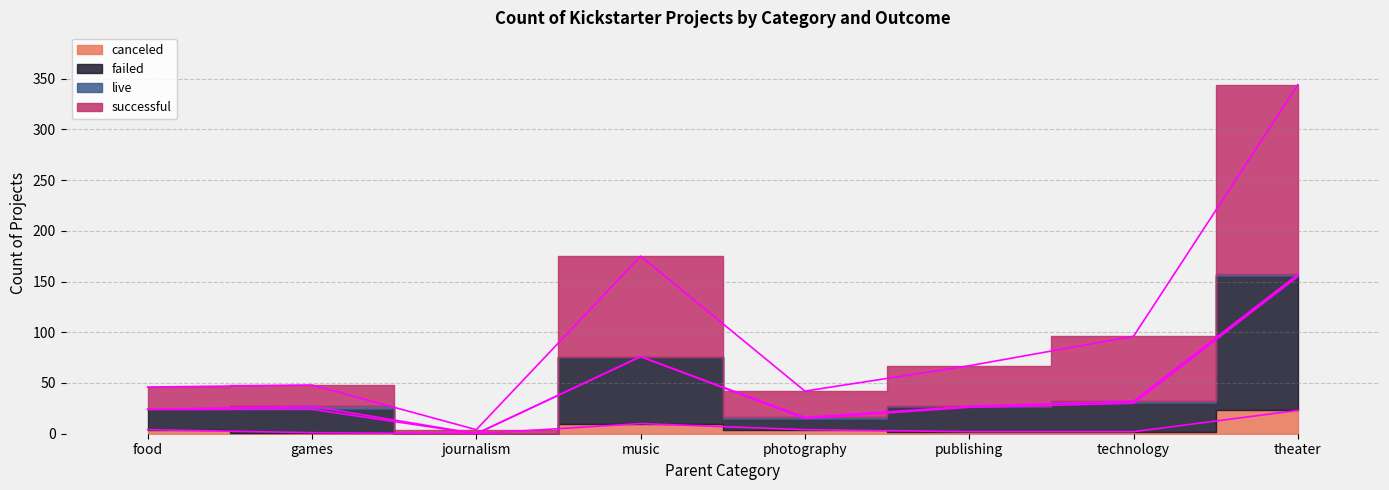

Which has a higher value, games or journalism?

games